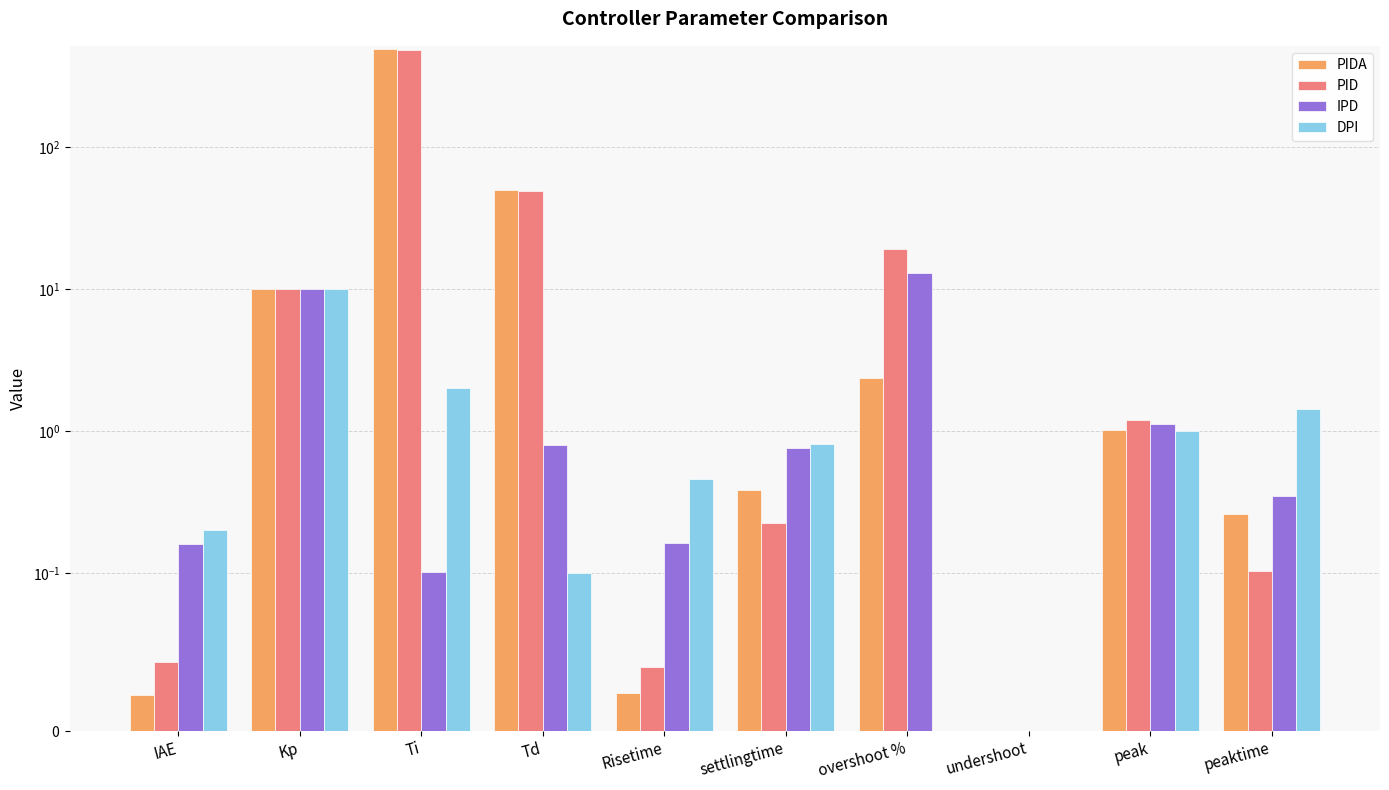

At how many categories does at least one series exceed 359?

1